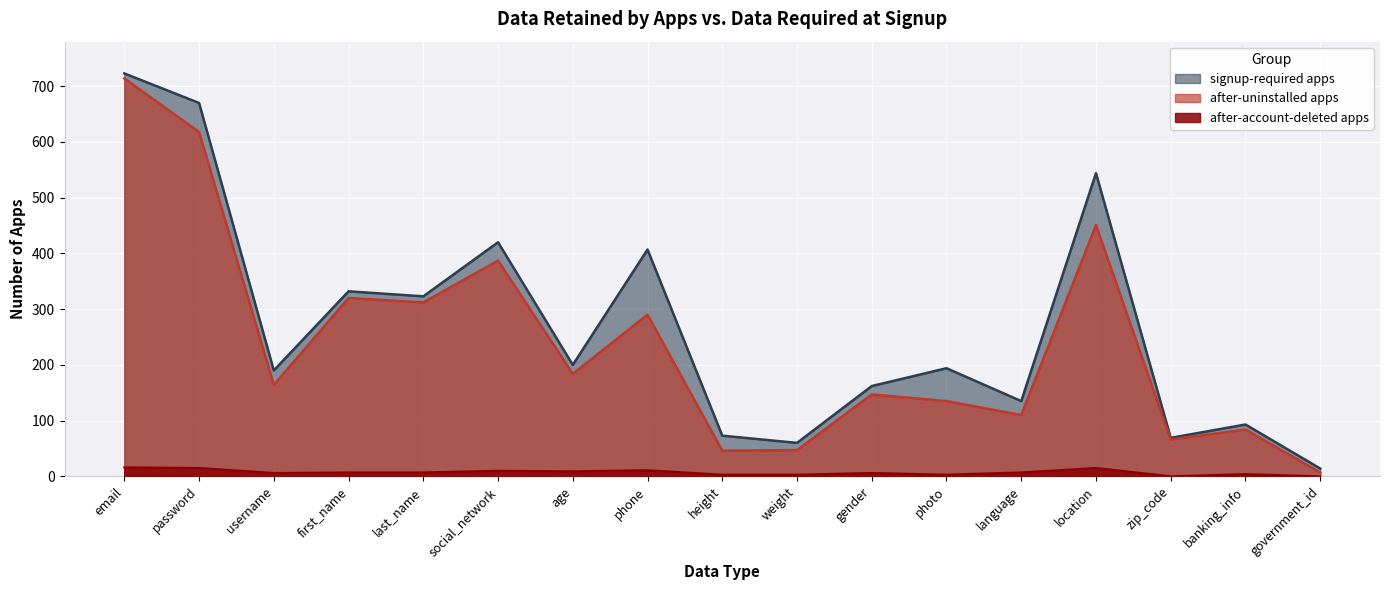

At which label is signup-required apps closest to 368?

first_name